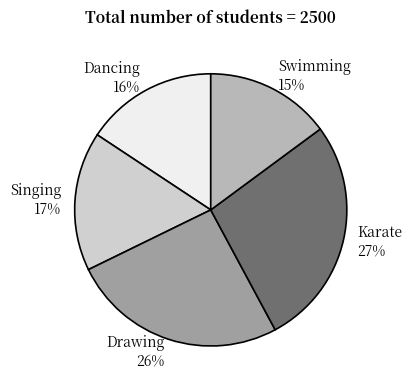

Rank the categories by value from highest to lowest.

Karate, Drawing, Singing, Dancing, Swimming